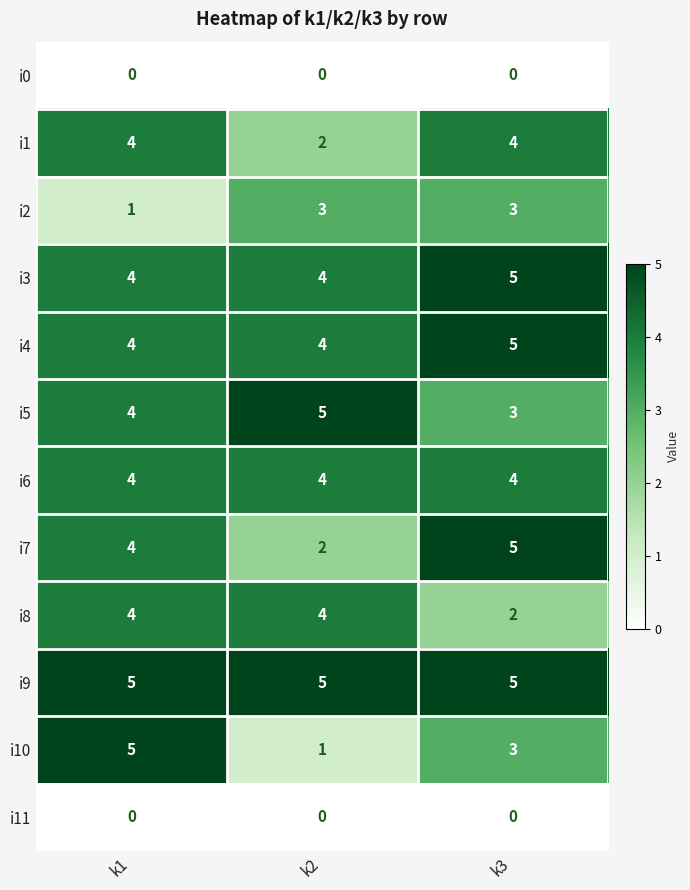

How many i8 values are between 2 and 4?

3